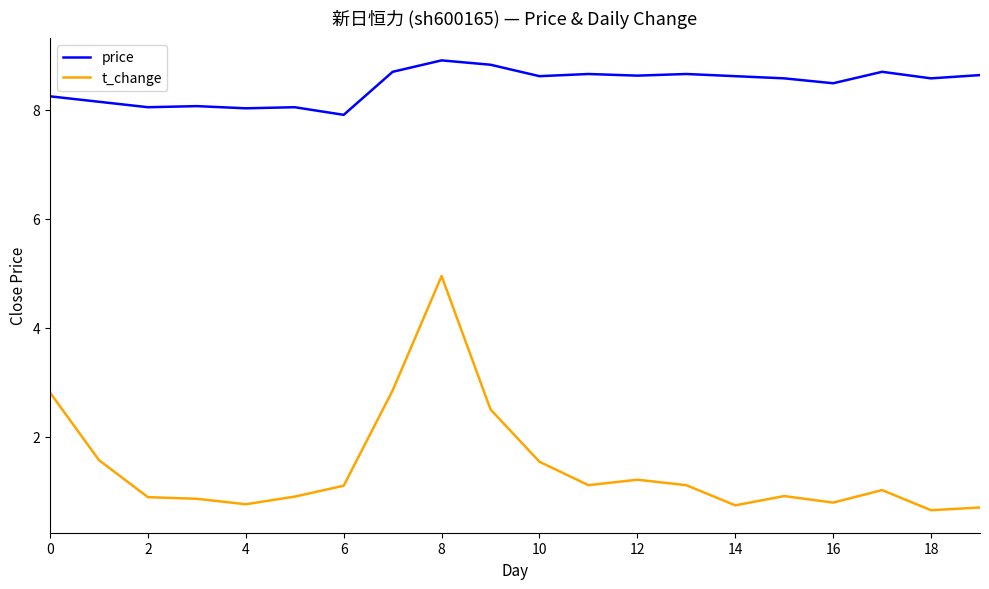

What is the difference between the maximum and minimum values in the t_change series?

4.3